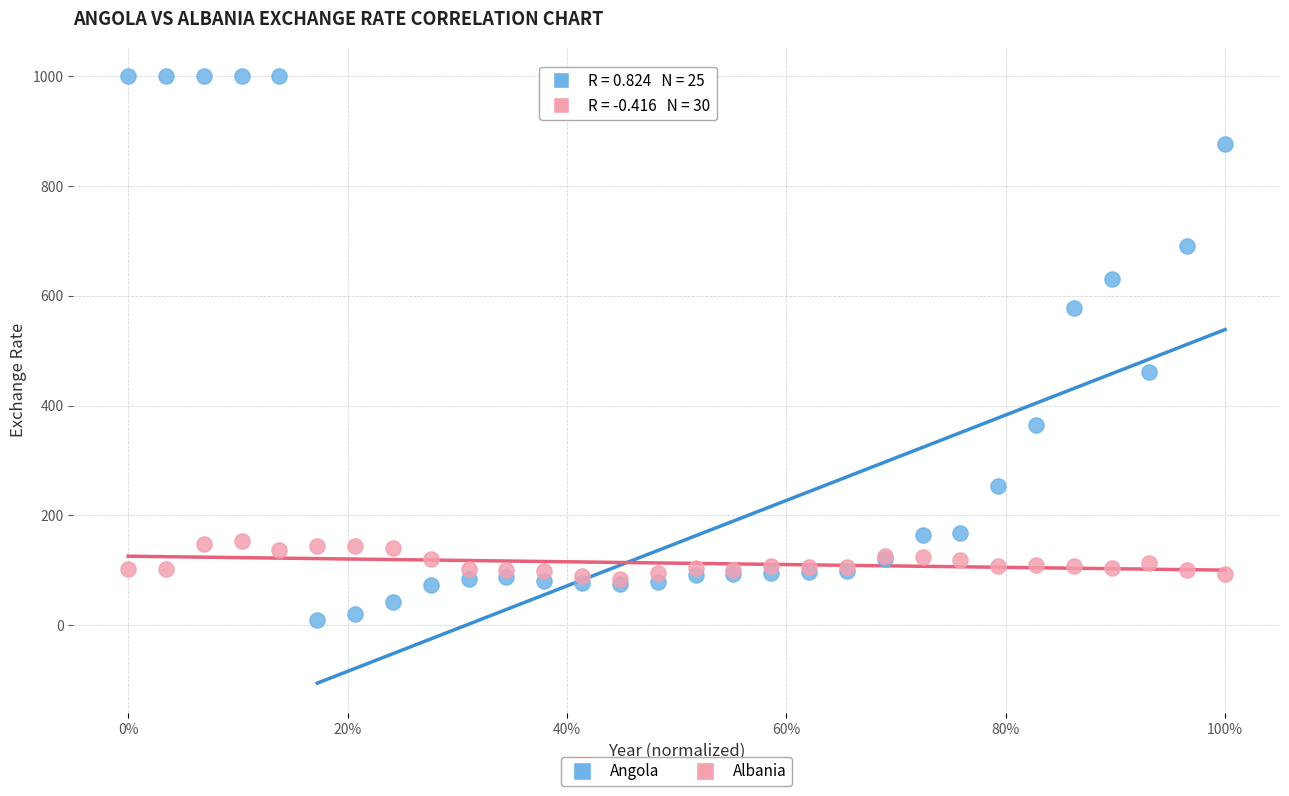

In the Angola series, what Y value is closest to 504?

461.8